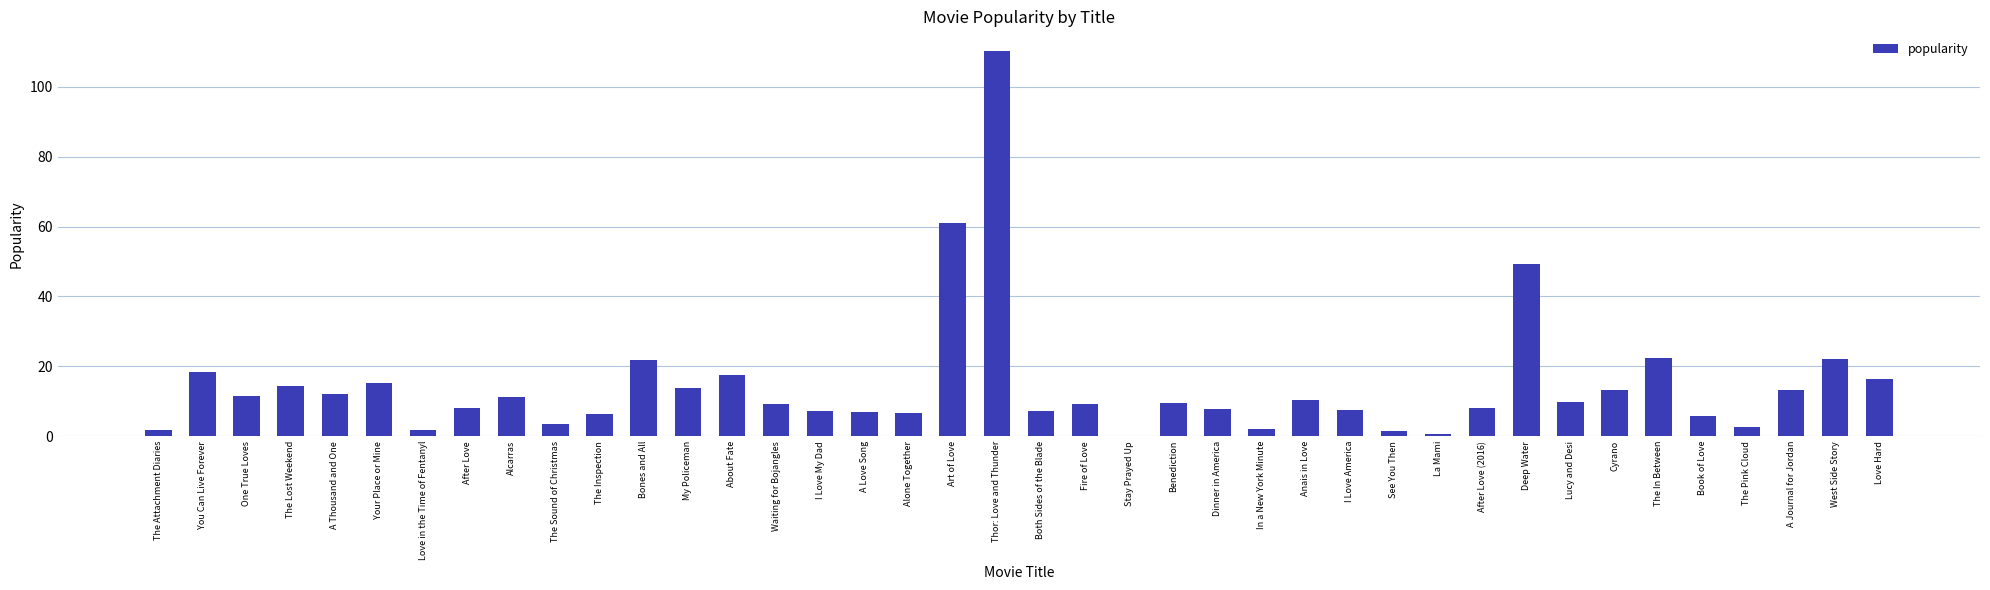

What is the change in value from My Policeman to Fire of Love?

-4.7